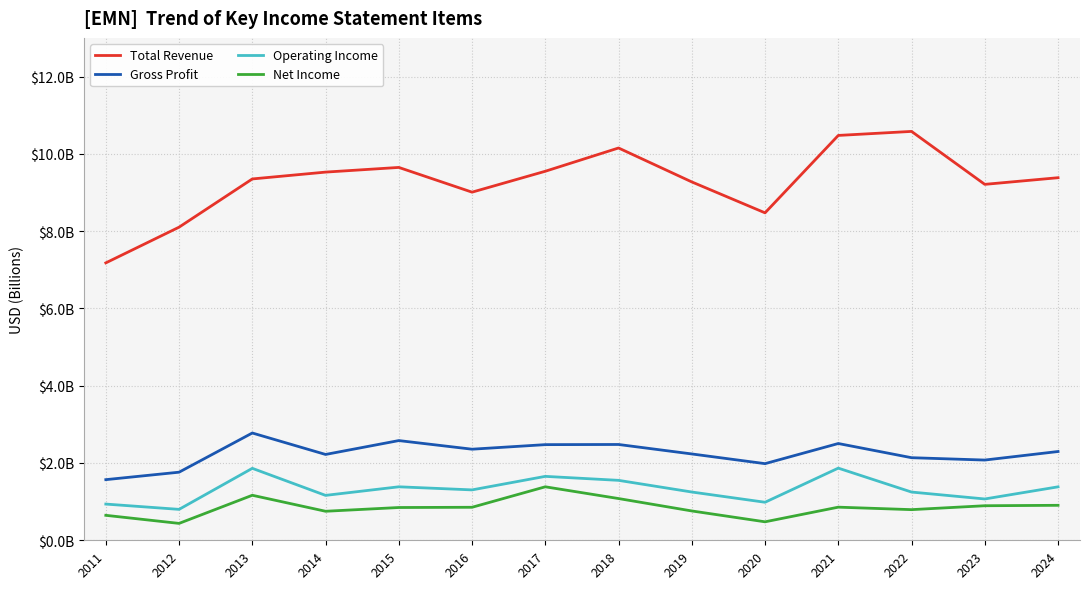

List the labels in order of Net Income value, smallest first.

2012, 2020, 2011, 2014, 2019, 2022, 2015, 2016, 2021, 2023, 2024, 2018, 2013, 2017